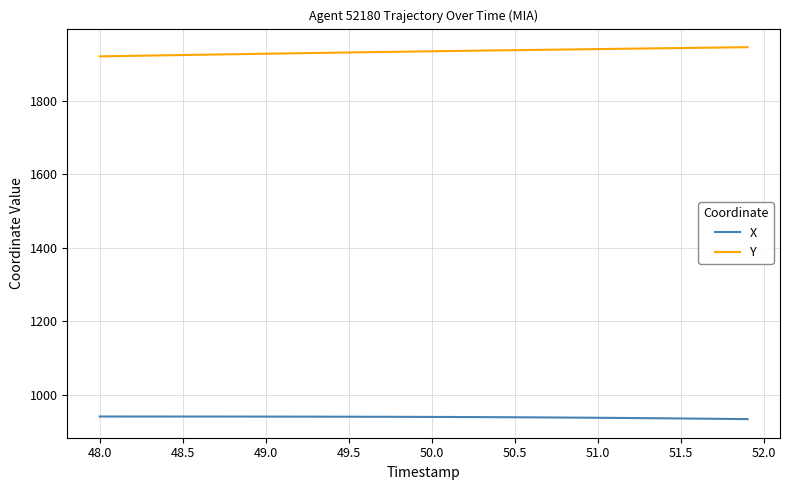

What is the sum of all X values?

37573.9